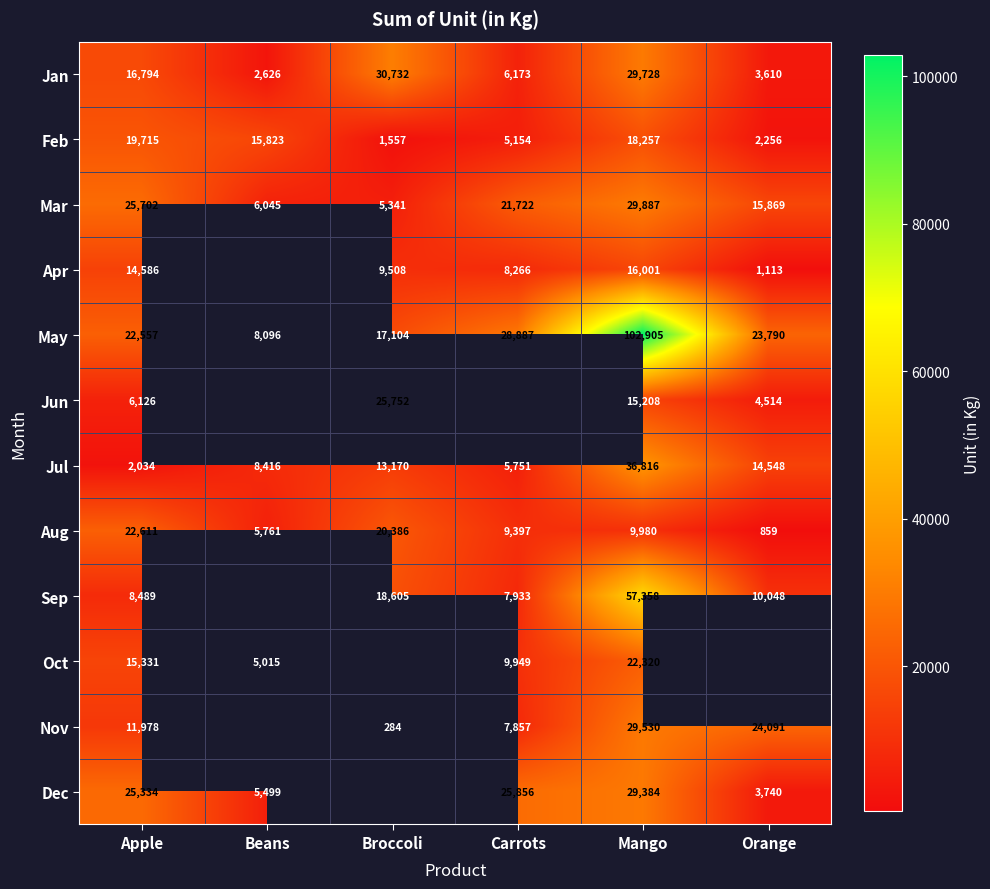

Count the number of categories in the chart.

6